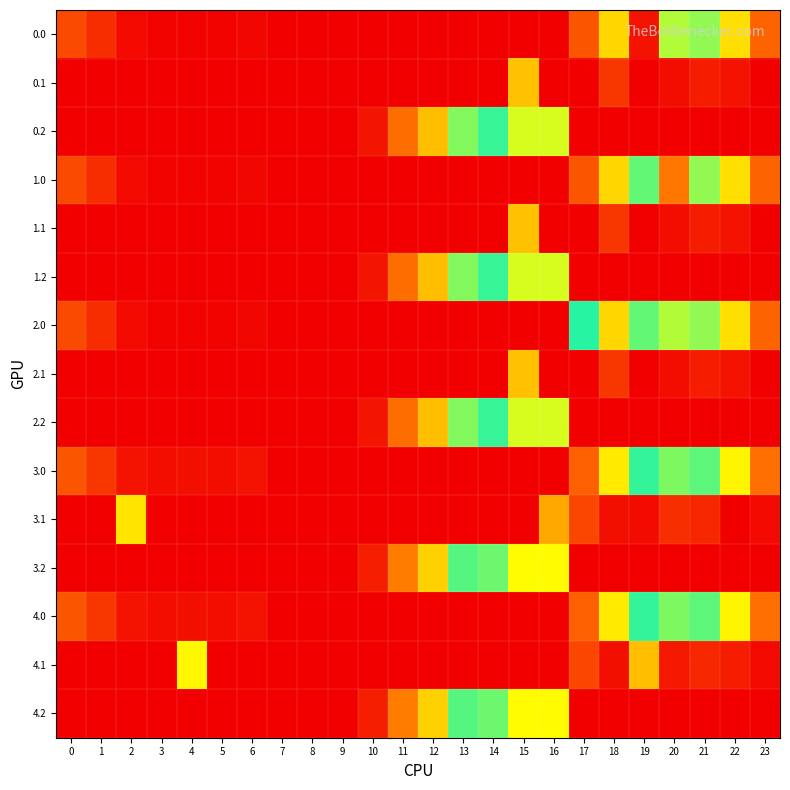

At which category does the chart reach its minimum across all series?

7